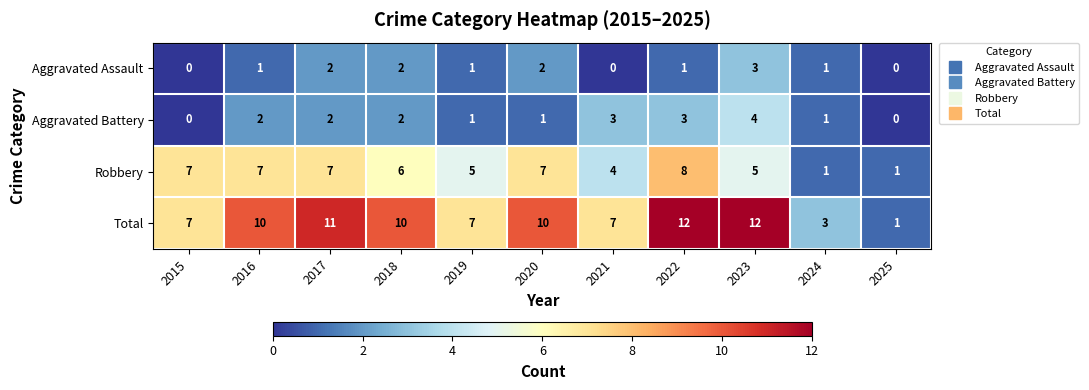

At how many categories does at least one series exceed 9?

6